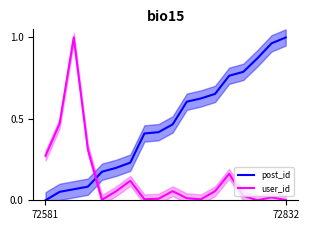

True or false: post_id has more than 1 points higher than both neighbors.

False